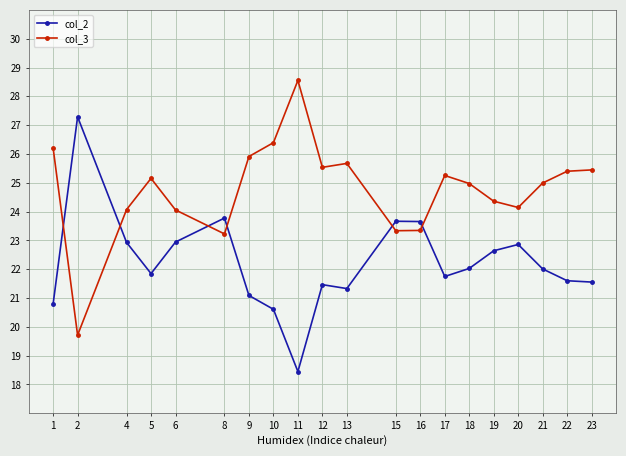

List the series in order of their overall mean, highest first.

col_3, col_2